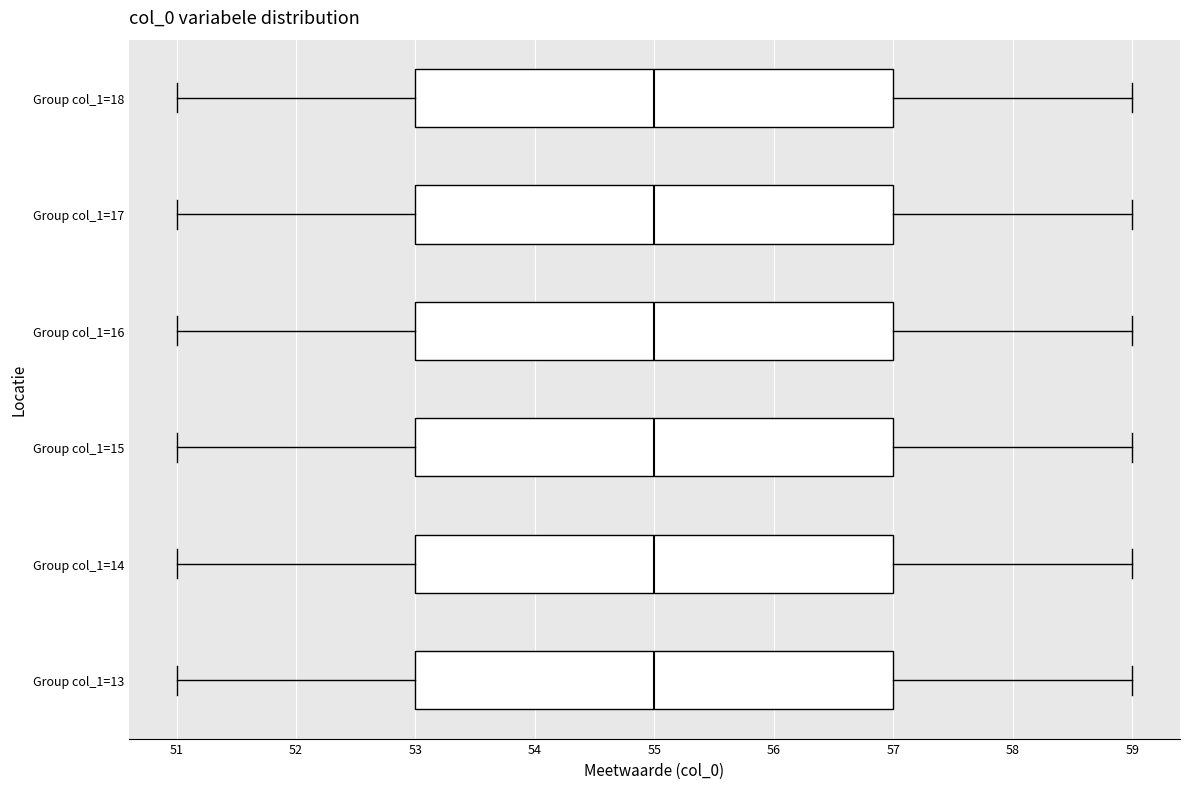

Reading bottom to top, transcribe this box plot: for each box, give where its median line is, the range the box spans, and where its two whiskers end, as read against the x-axis. The values are not printed on the chart, so give them approximately, as read against the axis.

Group col_1=13: median 55, box 53 to 57, whiskers 51 to 59
Group col_1=14: median 55, box 53 to 57, whiskers 51 to 59
Group col_1=15: median 55, box 53 to 57, whiskers 51 to 59
Group col_1=16: median 55, box 53 to 57, whiskers 51 to 59
Group col_1=17: median 55, box 53 to 57, whiskers 51 to 59
Group col_1=18: median 55, box 53 to 57, whiskers 51 to 59